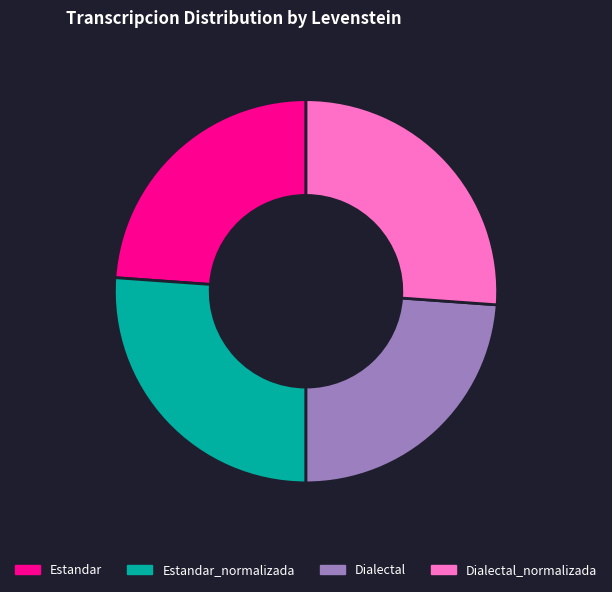

How many segments does this pie chart have?

4